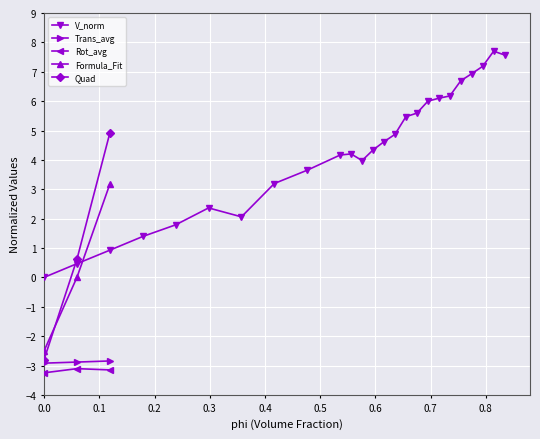

What is the highest value of the V_norm series?

7.7